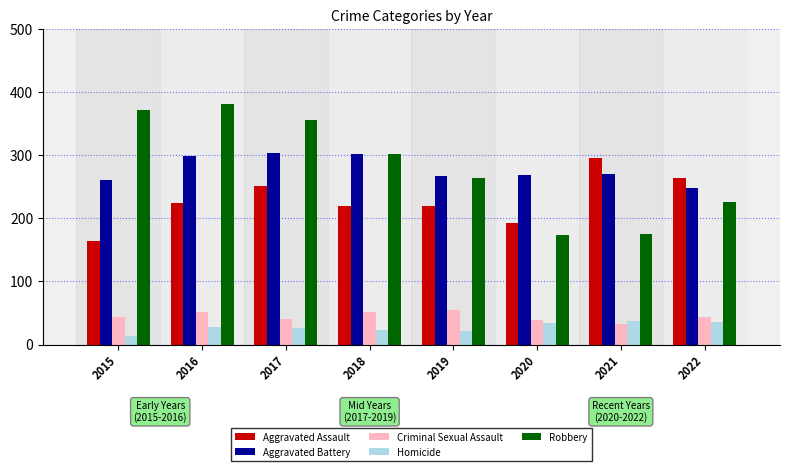

What is the smallest value displayed?

13